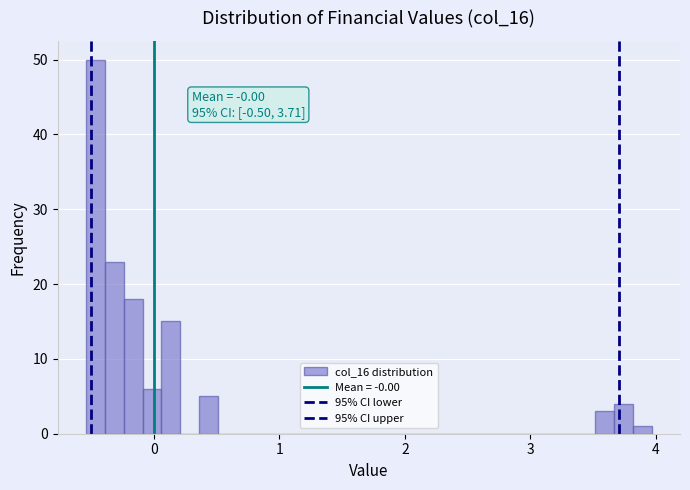

Around what value on the x-axis is the tallest bar? Give the approximate position of its centre, as read against the axis.

-0.5